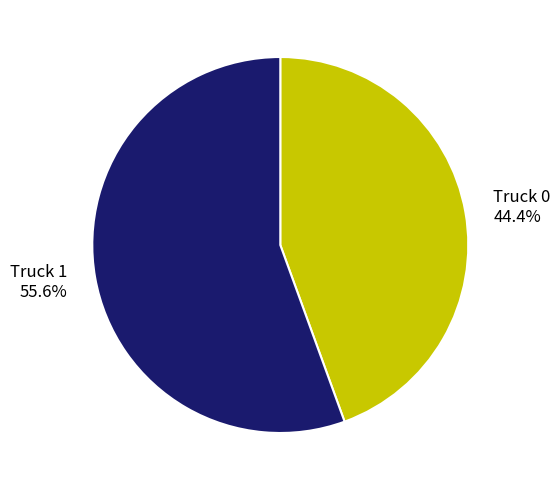

Between Truck 1 and Truck 0, which is larger?

Truck 1